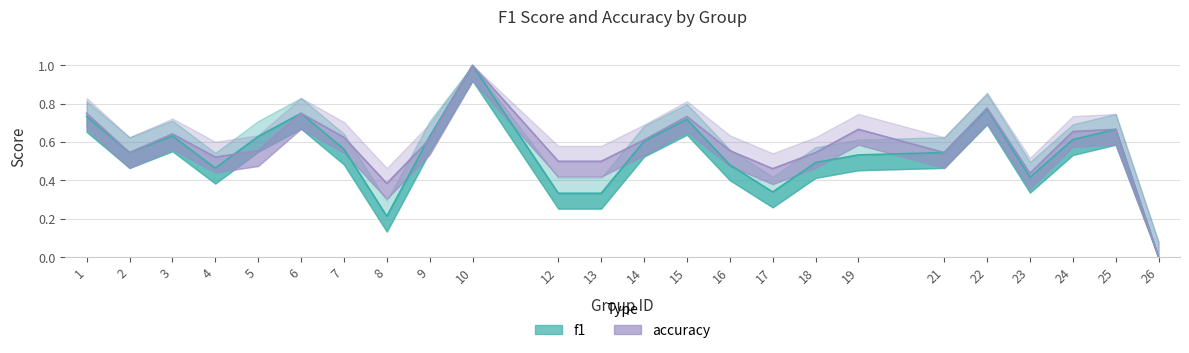

How many data points in f1 are above 0?

23